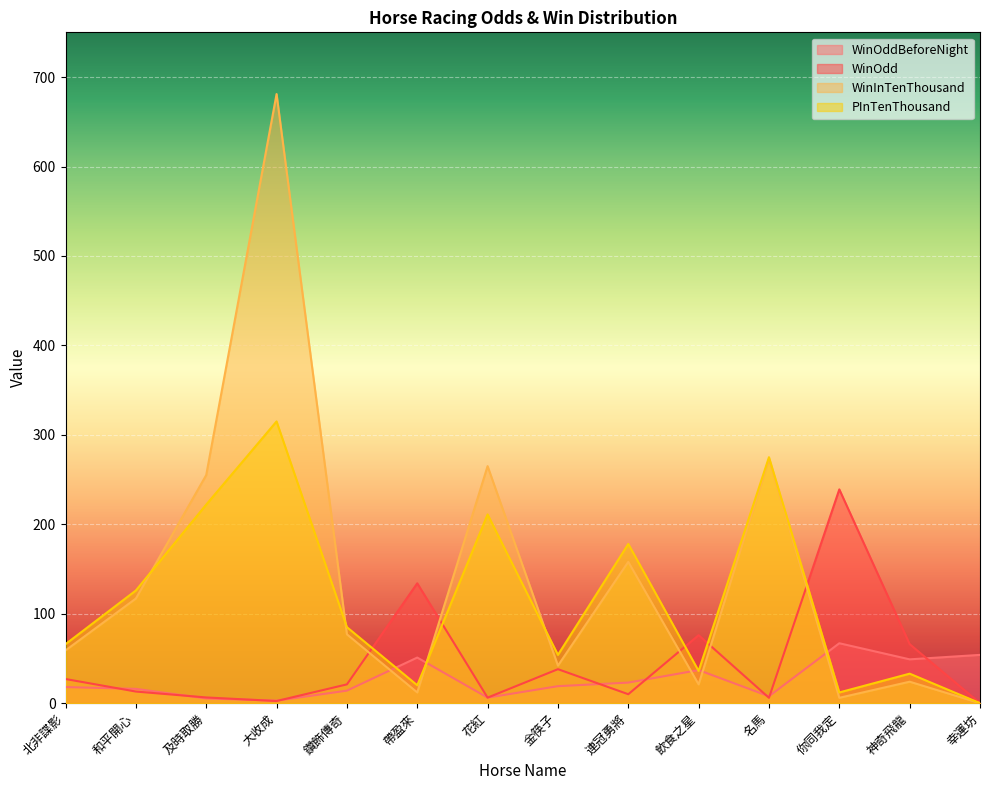

Reading left to right, what are all the values shown in this chart?

WinOddBeforeNight: 18.0	16.0	5.3	2.8	14.0	51.0	6.2	19.0	23.0	37.0	7.7	67.0	49.0	54.0
WinOdd: 27.0	13.0	6.4	2.4	21.0	134.0	6.2	38.0	10.0	76.0	6.0	239.0	66.0	0.0
WinInTenThousand: 59.0	117.0	255.0	681.0	77.0	12.0	265.0	42.0	158.0	21.0	273.0	6.0	24.0	0.0
PInTenThousand: 66.0	126.0	222.0	315.0	85.0	20.0	211.0	54.0	178.0	36.0	275.0	12.0	33.0	0.0